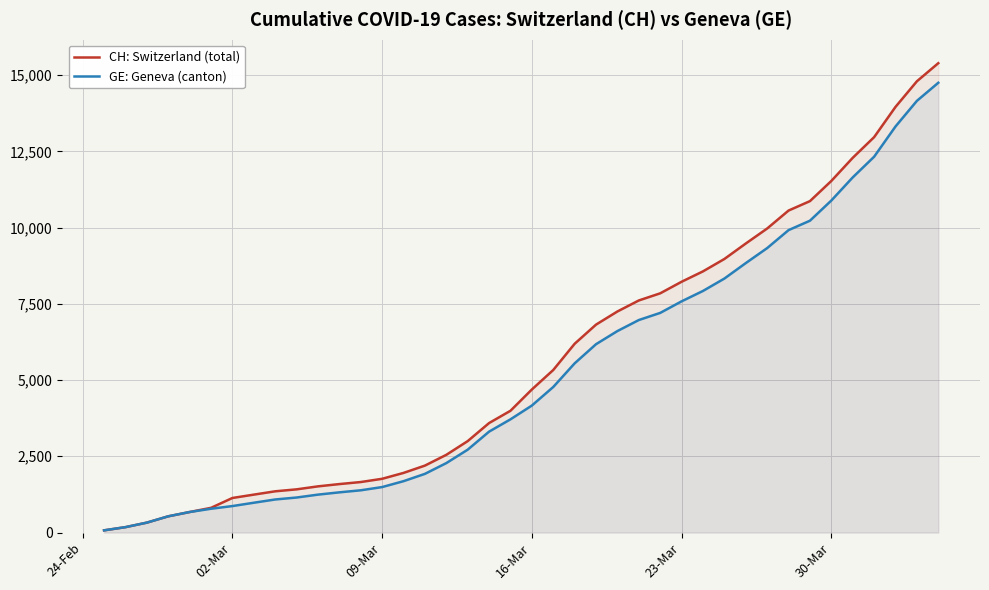

True or false: CH: Switzerland (total) and GE: Geneva (canton) intersect in this chart.

False